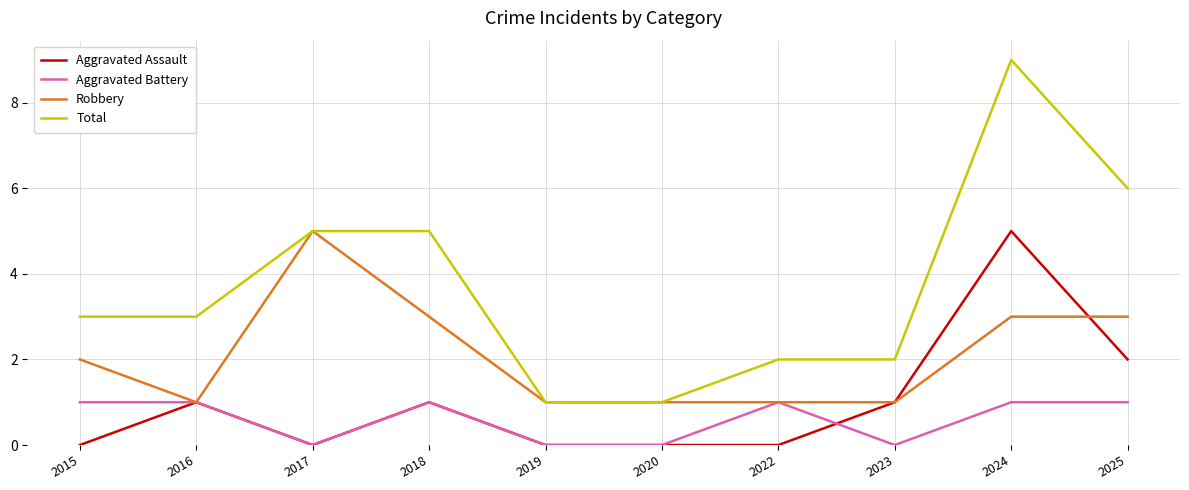

True or false: Aggravated Assault has more than 2 points higher than both neighbors.

True